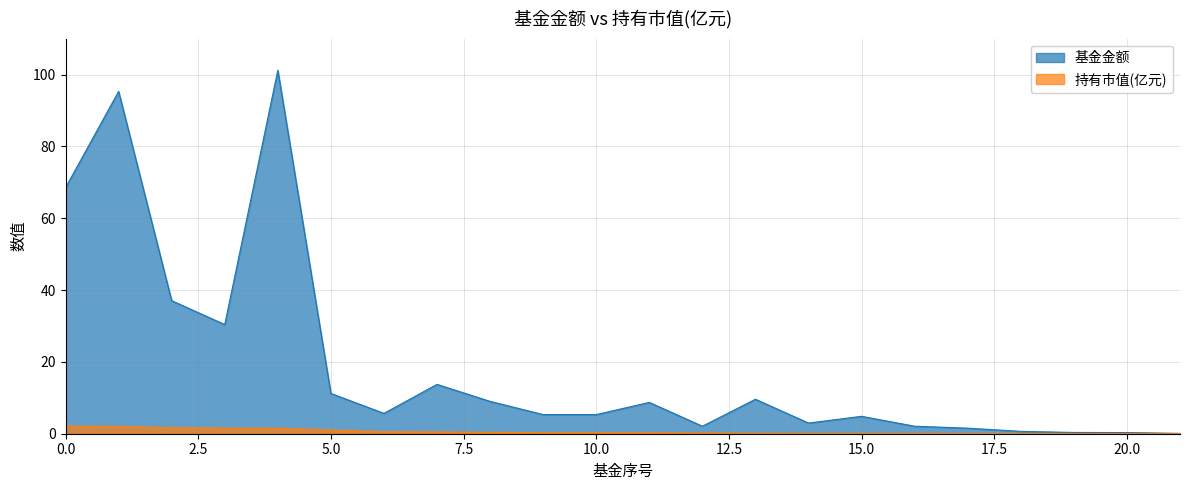

True or false: 持有市值(亿元) and 基金金额 intersect in this chart.

False